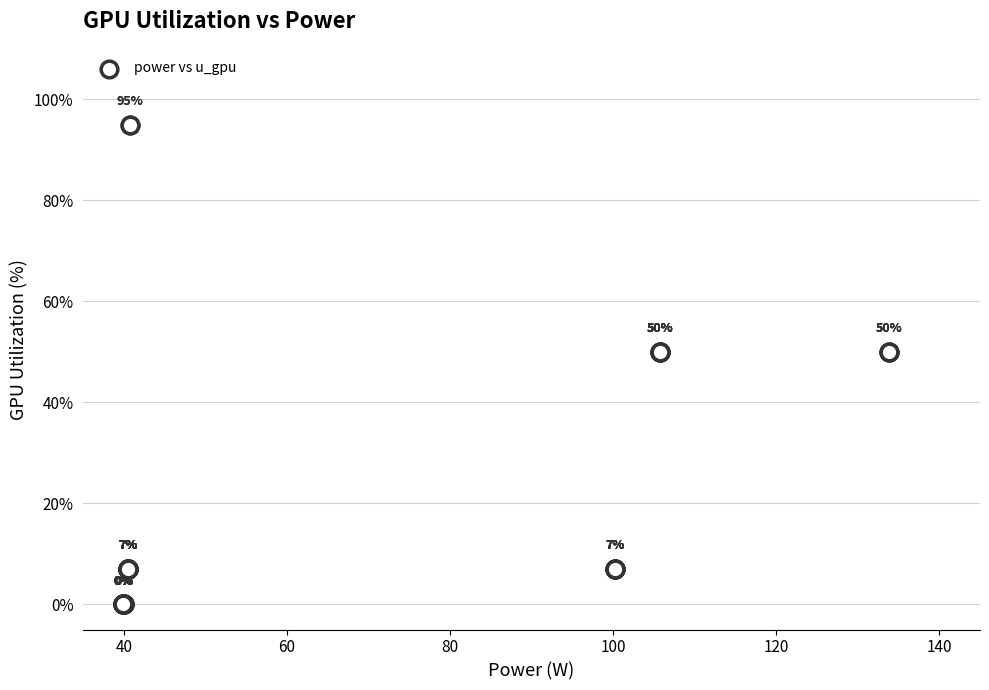

What Y value in the scatter plot is closest to 47?

50